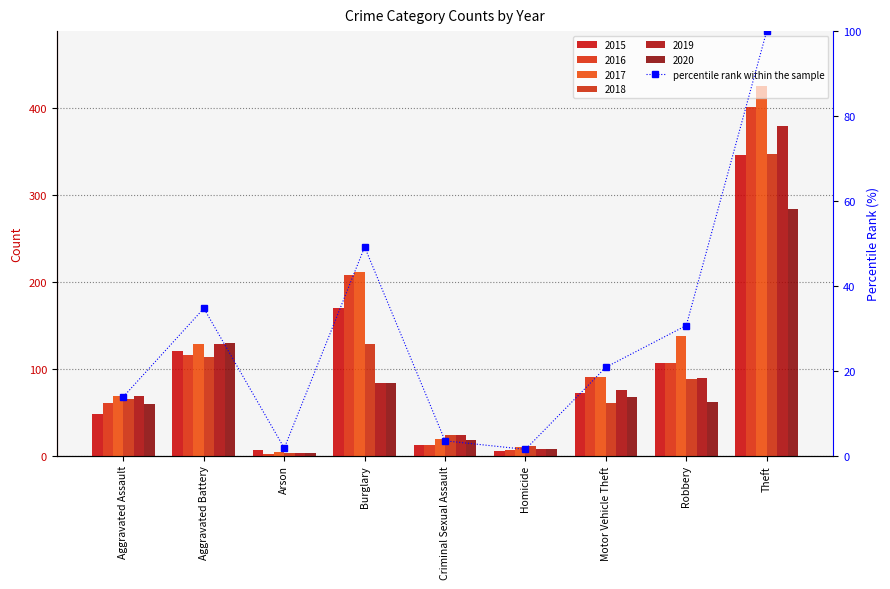

What is the change in value from Arson to Burglary?

+47.4